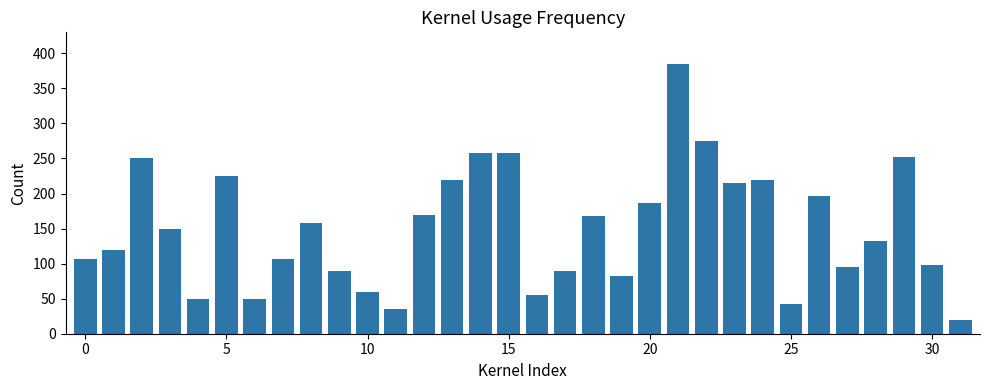

How many categories are shown in the chart?

32